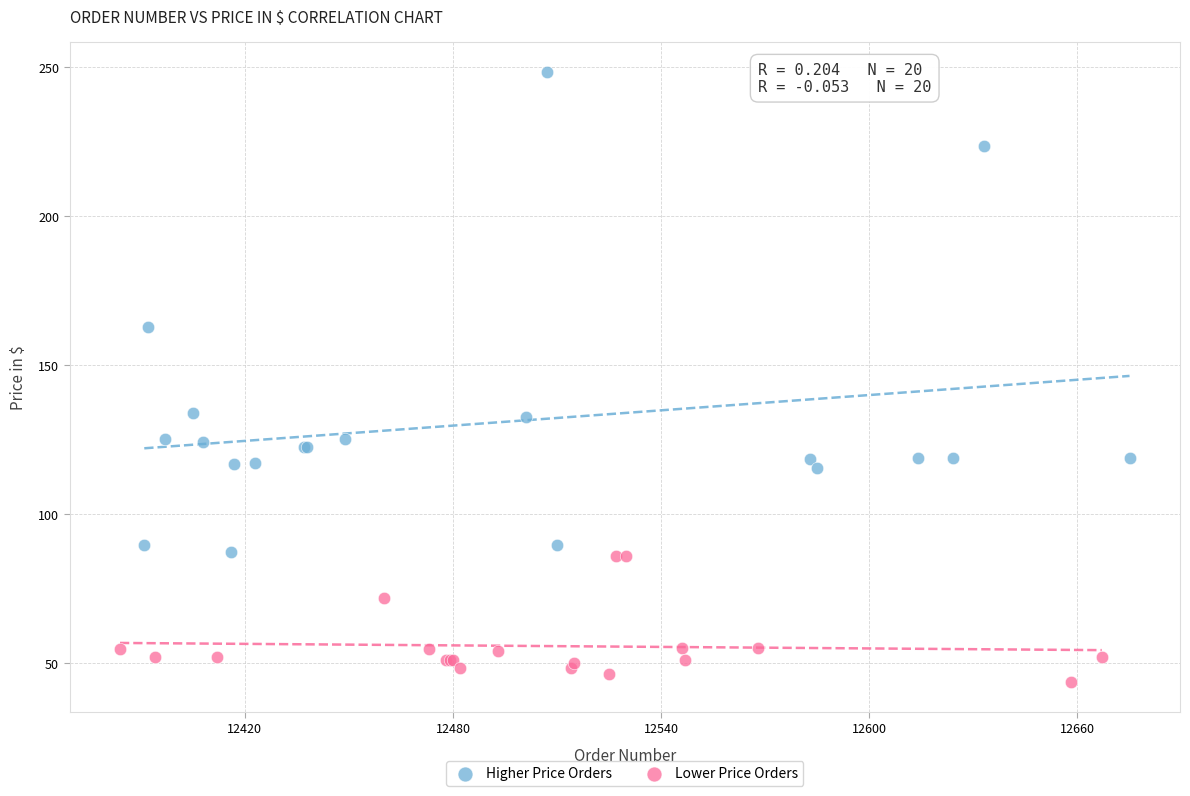

Which series has the widest spread of Y values?

Higher Price Orders